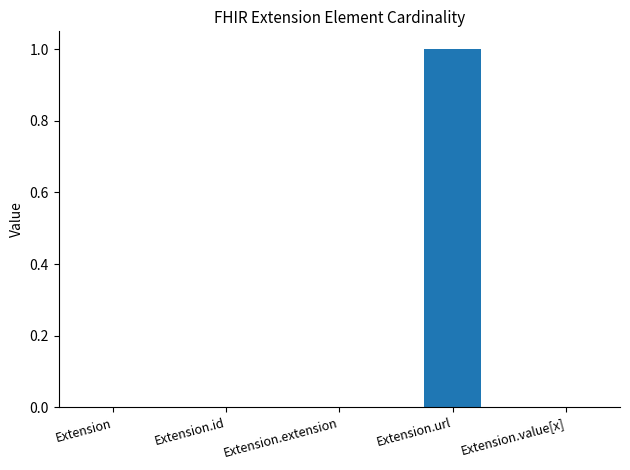

What is the greatest value displayed?

1